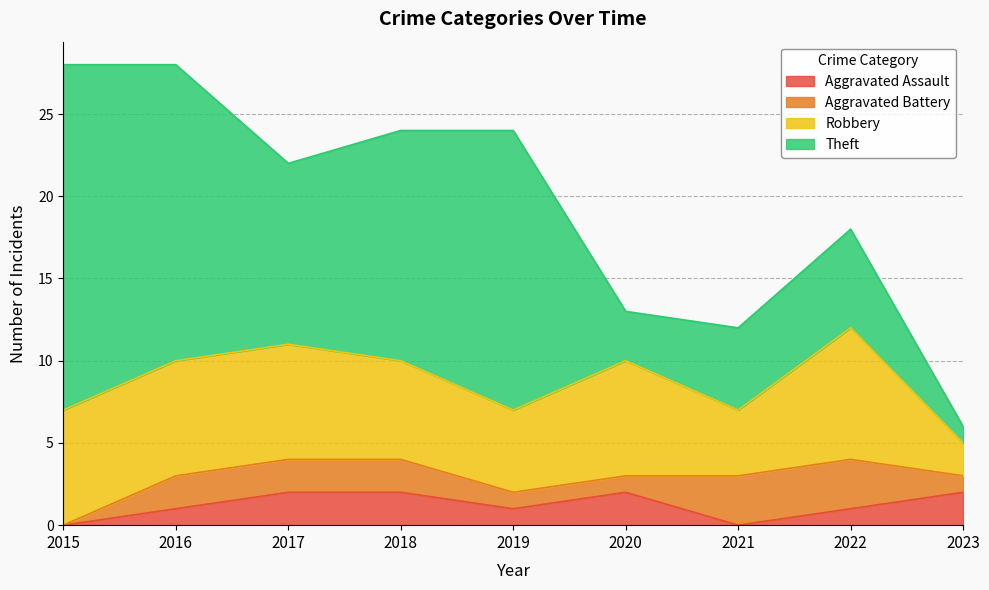

Which series has the widest spread of values?

Theft